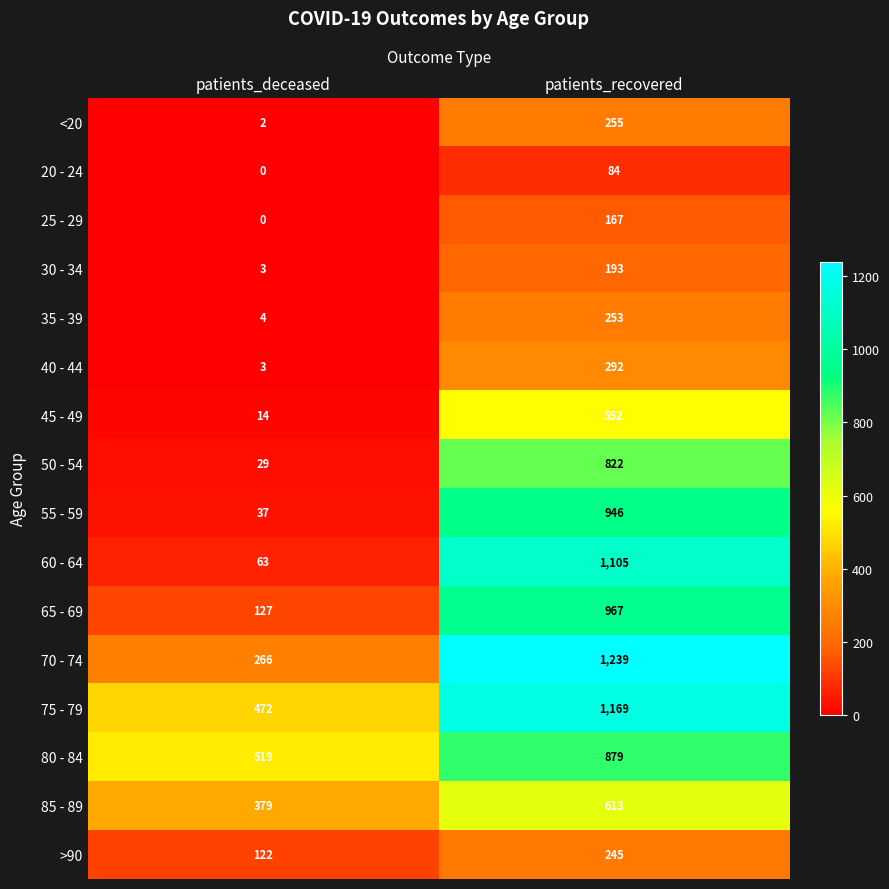

Which series has the largest total across all categories?

75 - 79